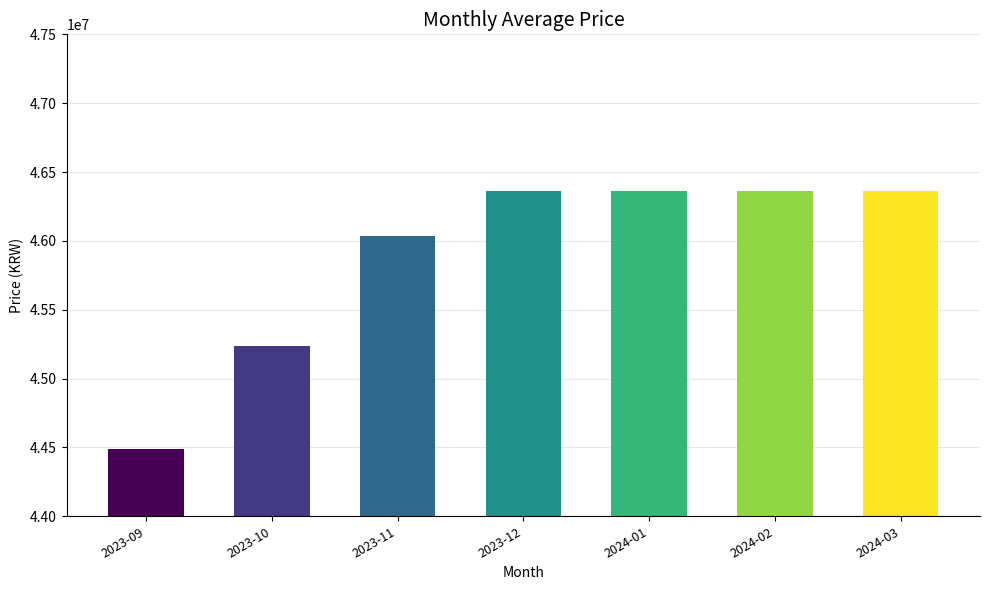

Which category has the lowest value across all series?

2023-09